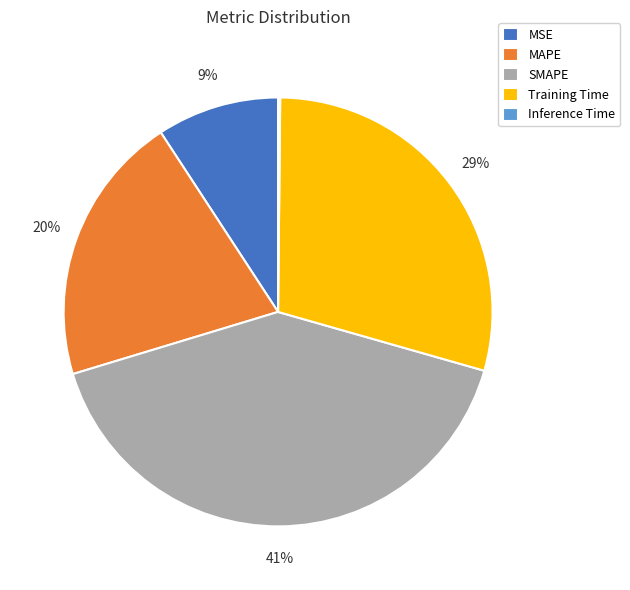

Is it true that SMAPE is 41% of the pie?

True